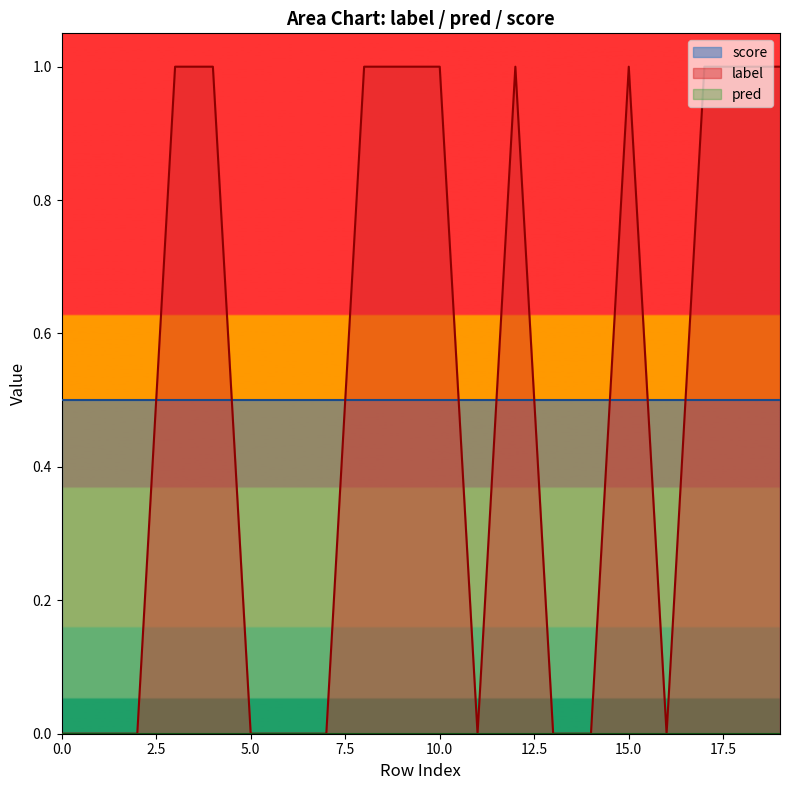

What is the minimum value for score?

0.5